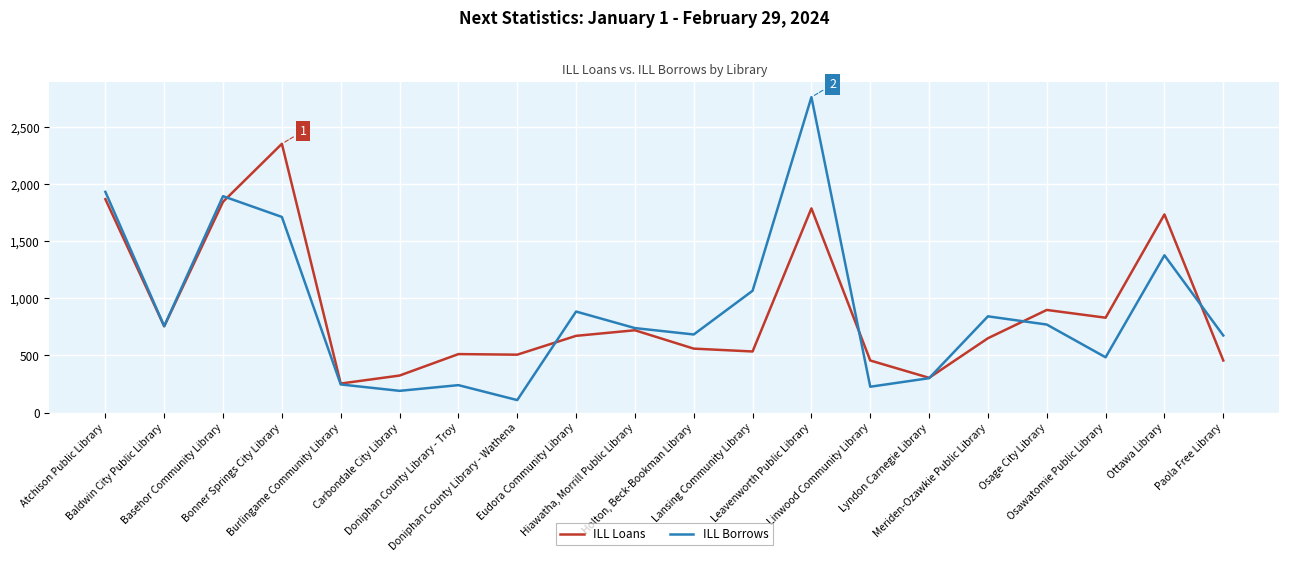

At which label does ILL Borrows reach its peak?

Leavenworth Public Library